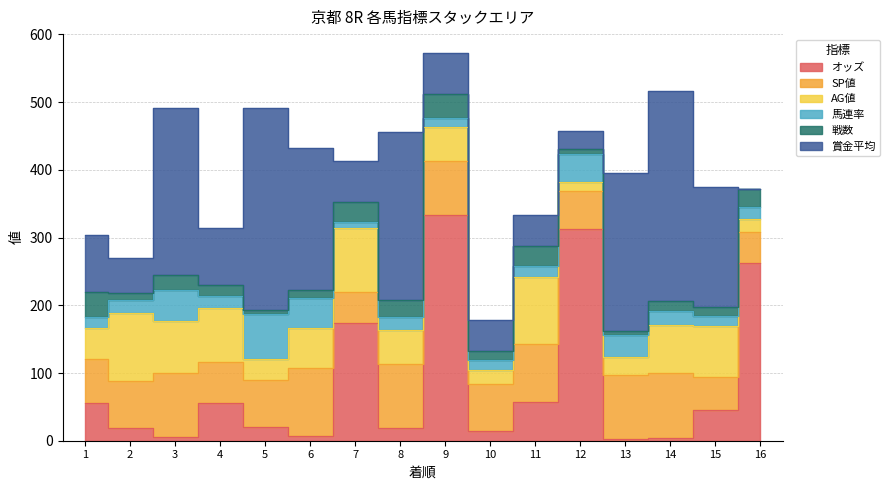

What is the difference between the second highest and minimum values in the AG値 series?

85.0